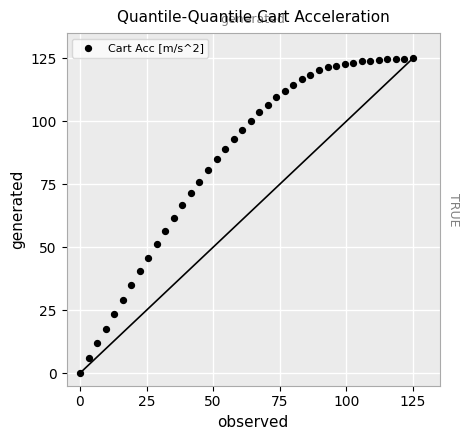

What is the range of Y values (max minus min)?

125.0